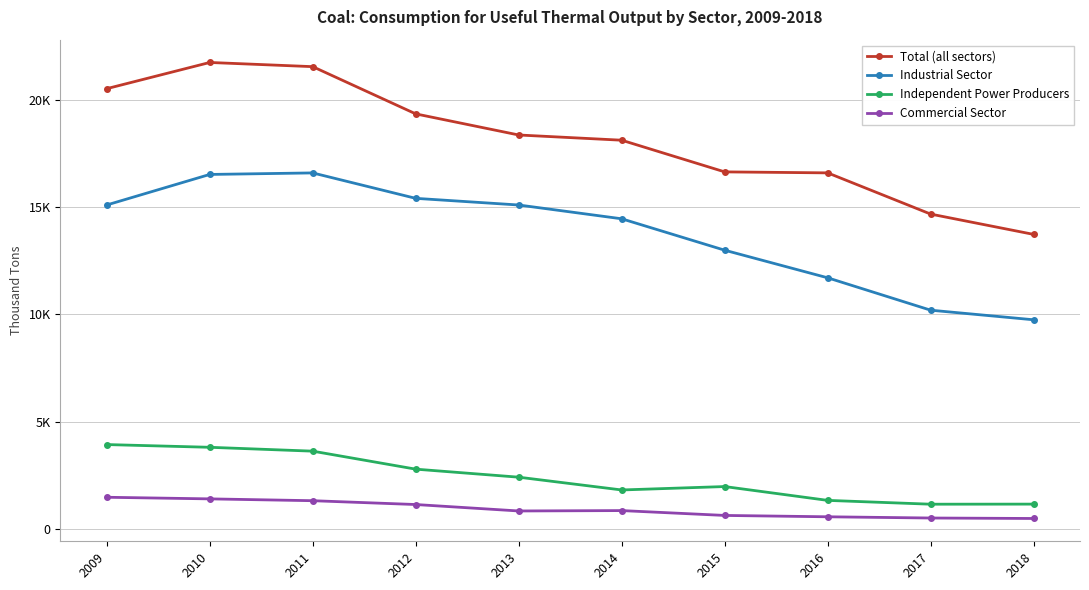

What is the sum of all Independent Power Producers values?

24034